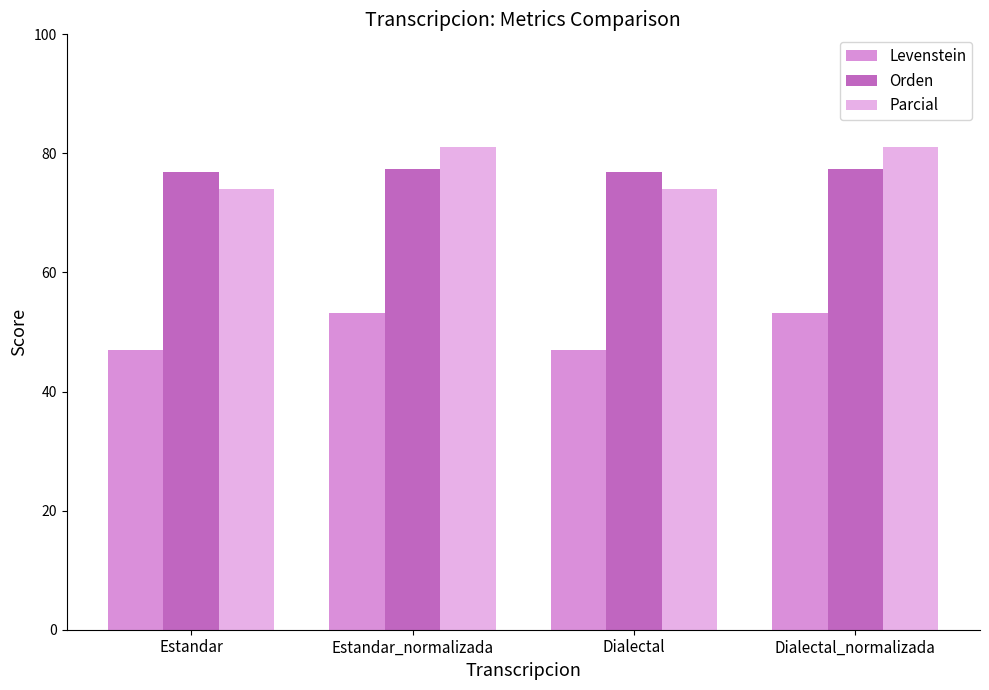

What is the sum of the Parcial values at Estandar and Dialectal_normalizada?

155.1